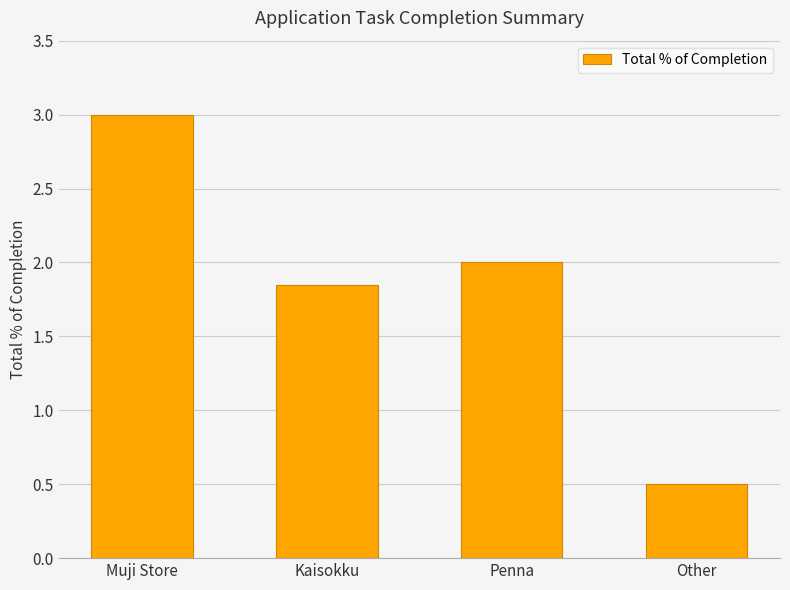

The chart shows a value of 0.3 at Other. True or false?

False